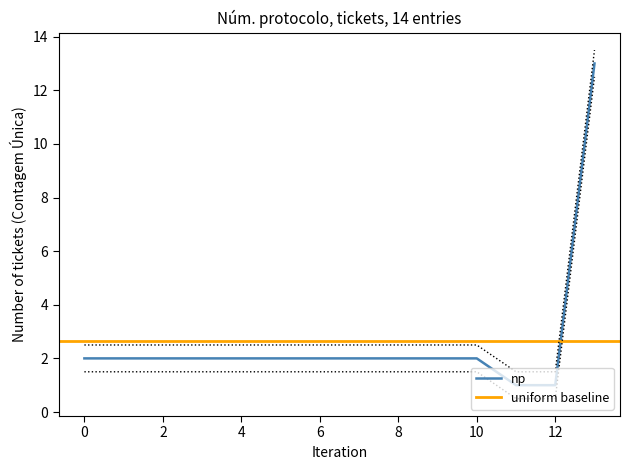

The np series shows 2 at 6. True or false?

True